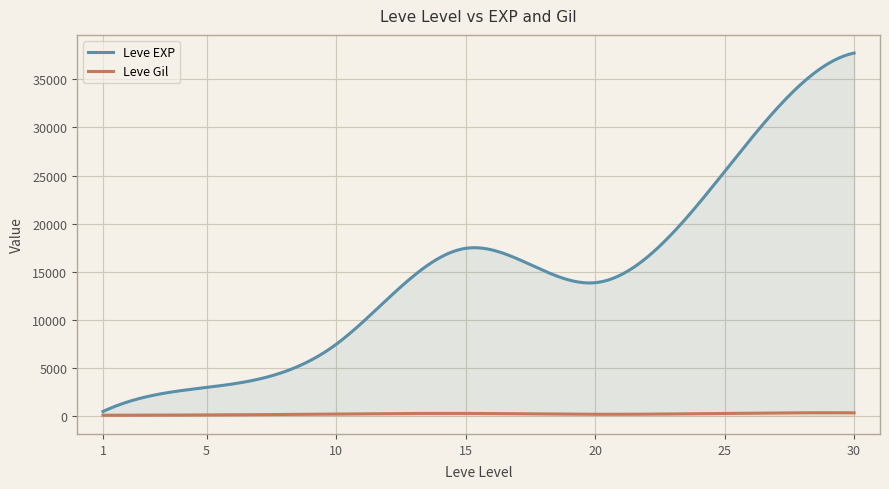

True or false: Leve Gil and Leve EXP cross at least once.

False